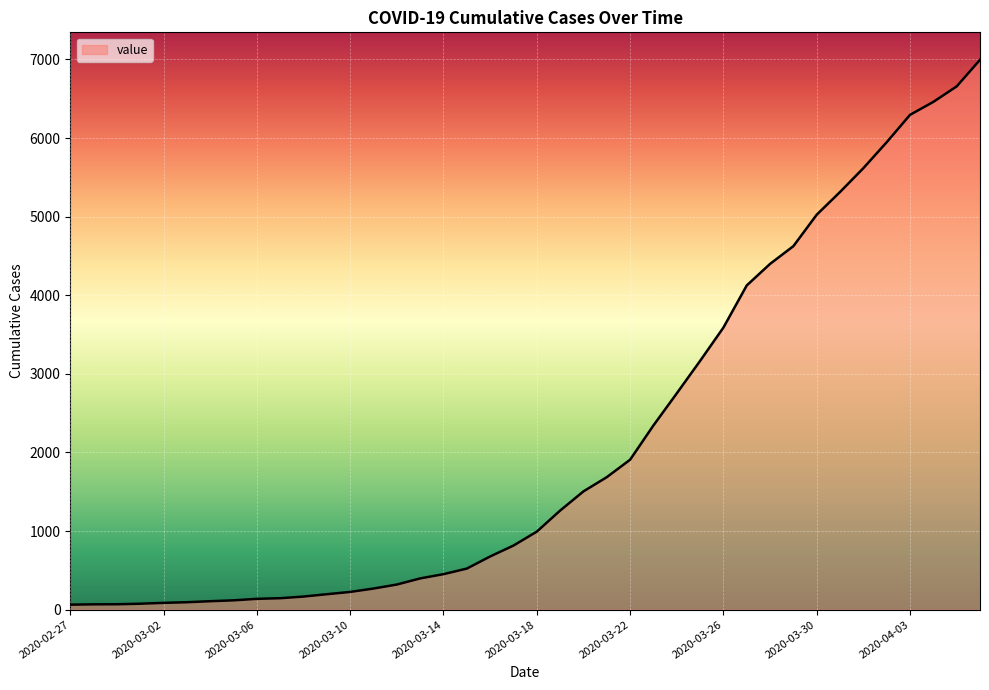

What is the difference between the maximum and minimum values?

6931